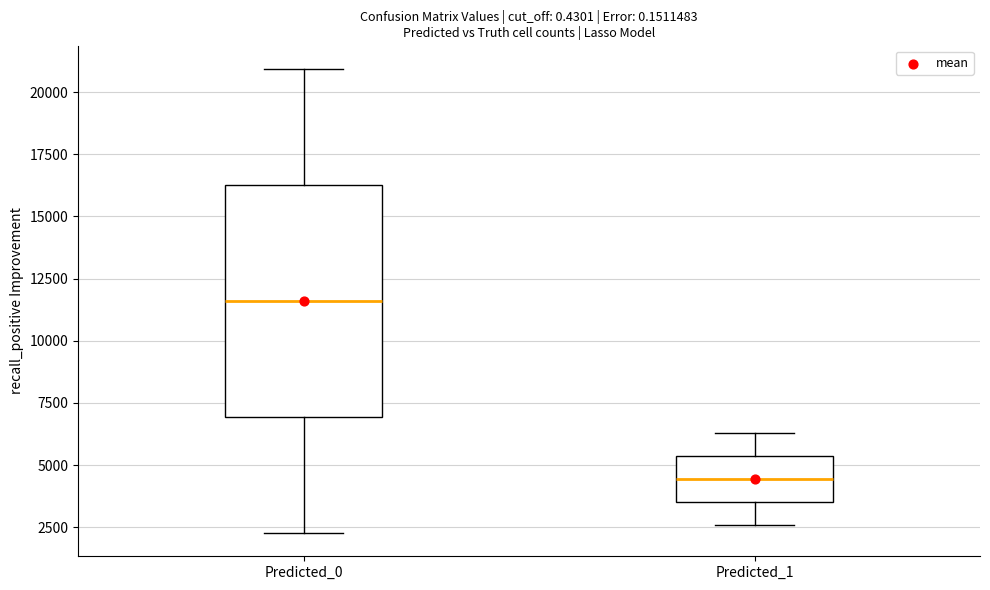

Which box's median line is the lowest?

Predicted_1